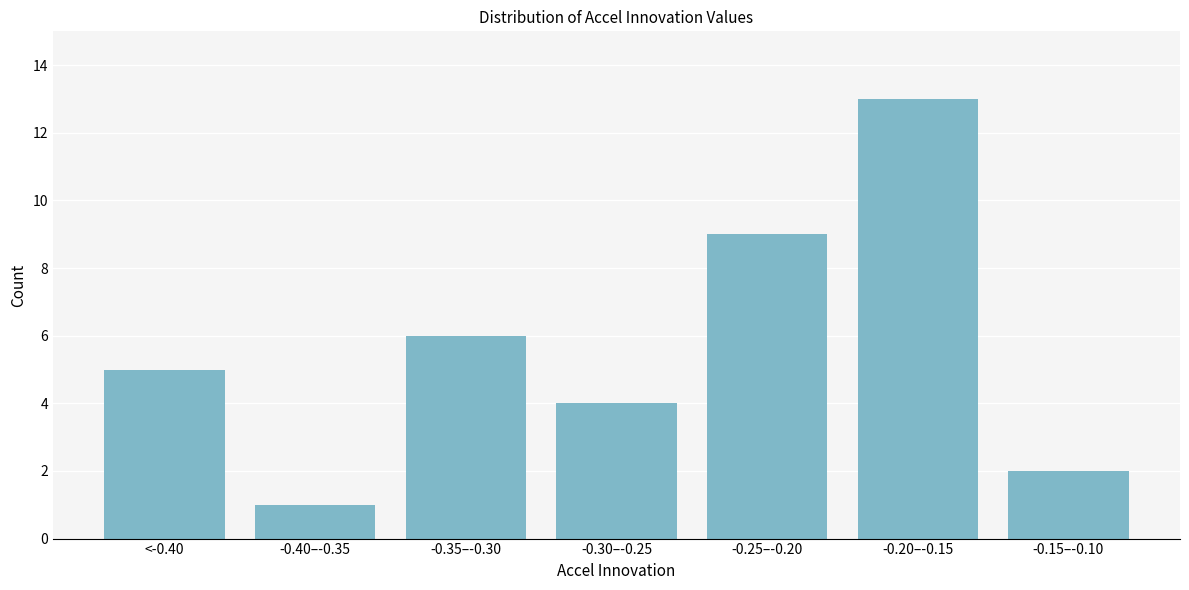

Reading left to right, list all the values displayed in this chart.

<-0.40=5	-0.40–-0.35=1	-0.35–-0.30=6	-0.30–-0.25=4	-0.25–-0.20=9	-0.20–-0.15=13	-0.15–-0.10=2